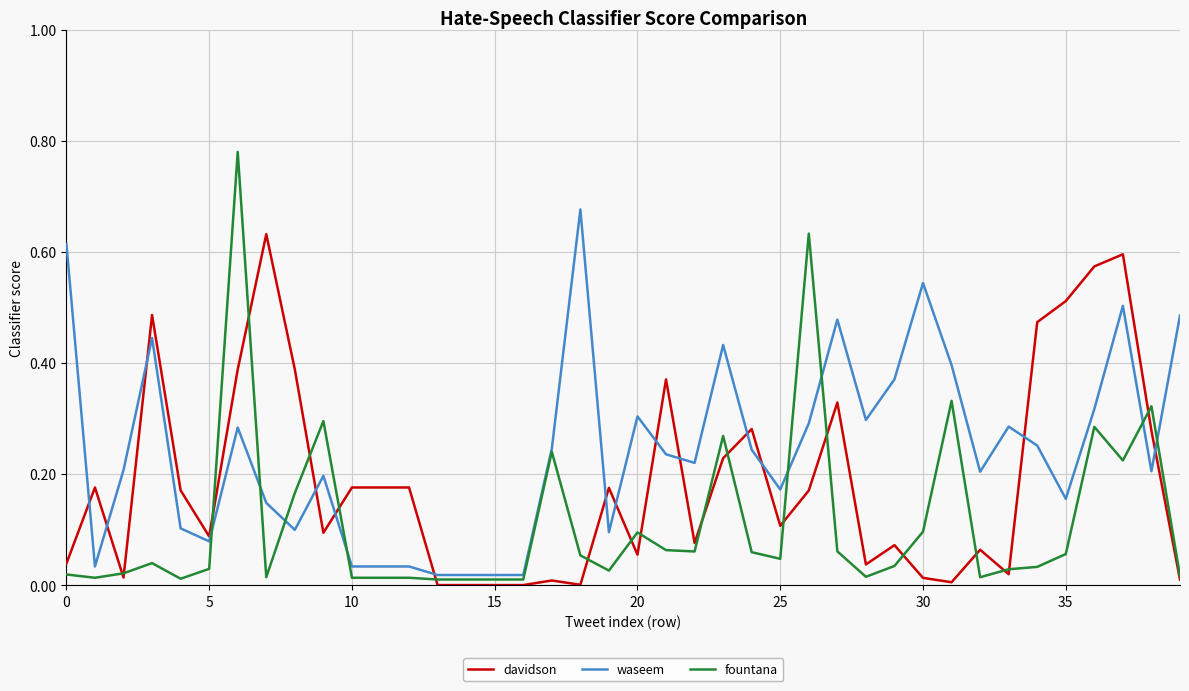

Which series has the largest total across all categories?

waseem